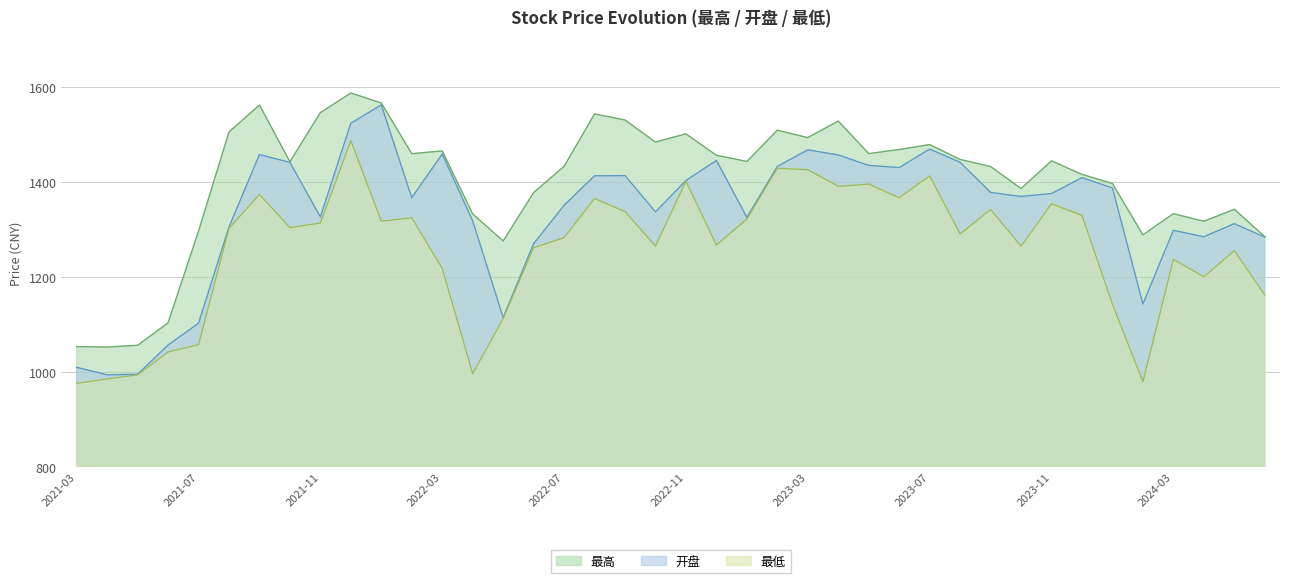

What position from the right is 2023-11?

8